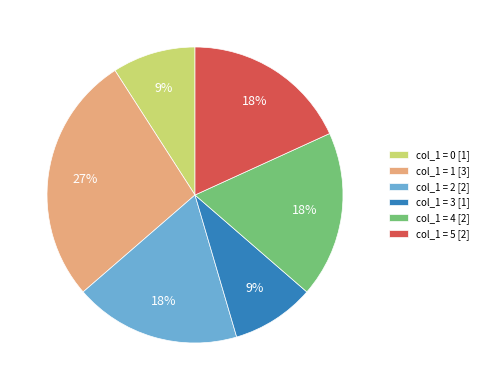

Is the sum of col_1 = 4 [2] and col_1 = 3 [1] greater than half?

No